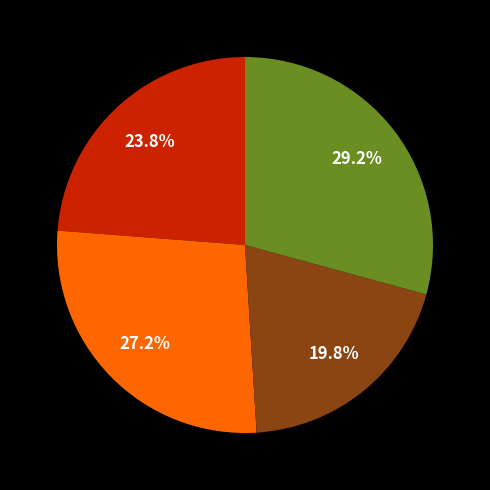

How many segments does this pie chart have?

4